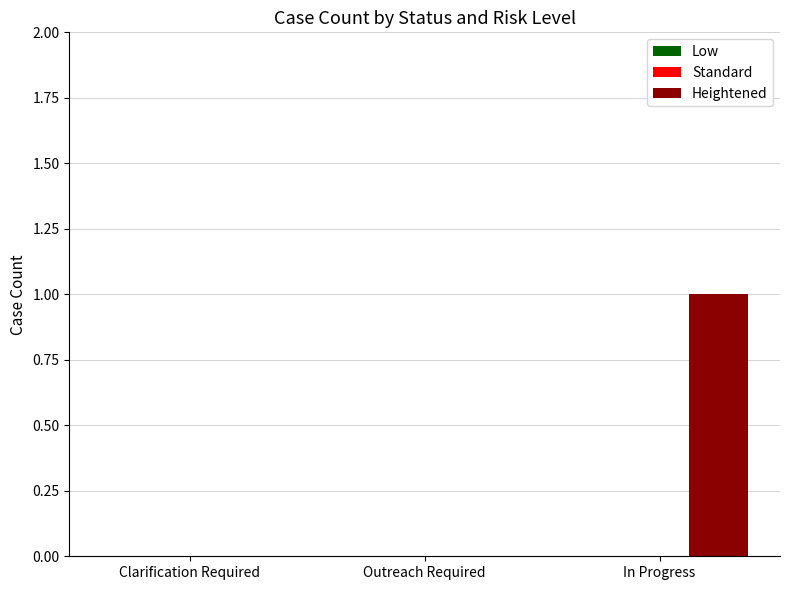

Is it true that the value at In Progress is 1?

True